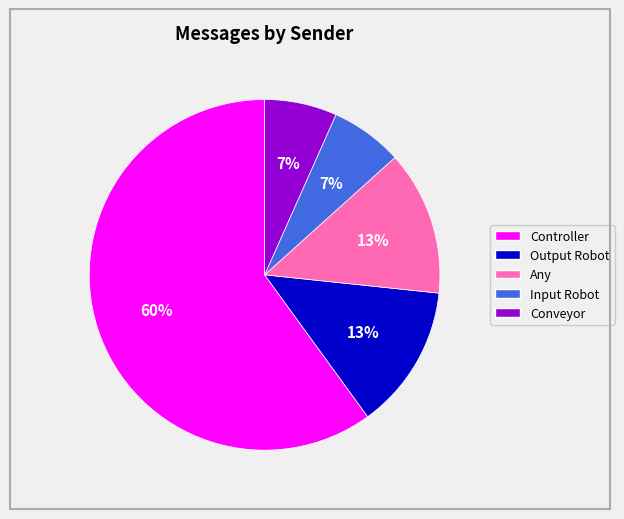

Does Controller represent more than half of the total?

Yes